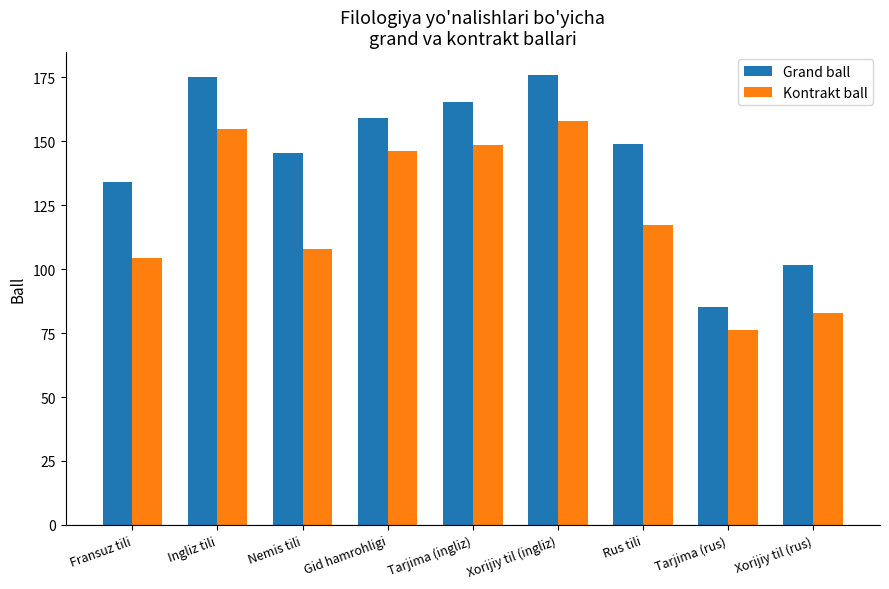

Reading left to right, what are all the values shown in this chart?

Grand ball: 134.1	175.1	145.5	159.0	165.5	176.1	149.0	85.2	101.8
Kontrakt ball: 104.3	154.9	108.1	146.3	148.4	158.1	117.4	76.3	82.9